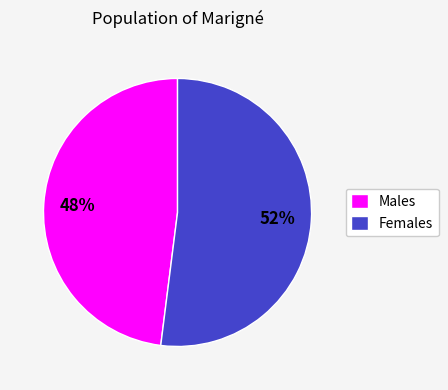

True or false: Females accounts for 62% of the total.

False